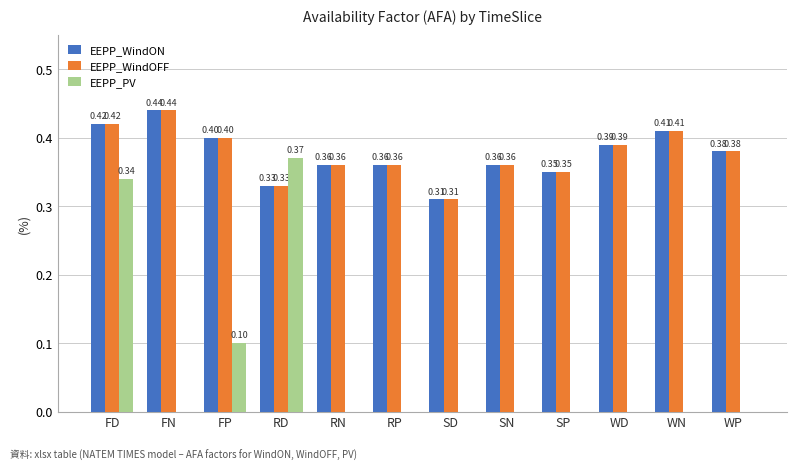

True or false: EEPP_PV has a value of 0.2 at FD.

False